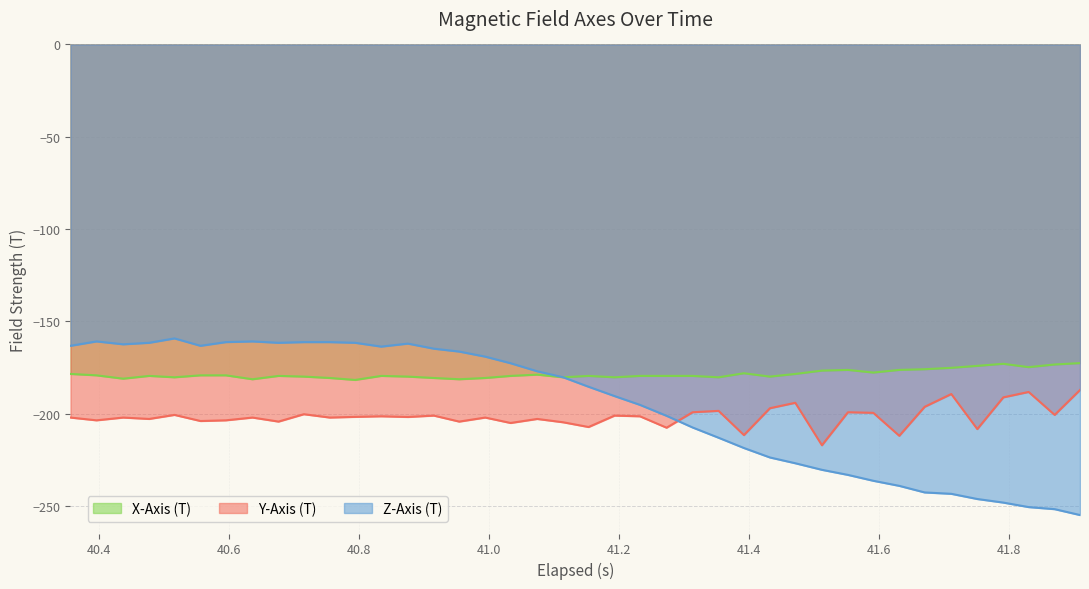

Rank the series by their maximum value, from lowest to highest.

Y-Axis (T), X-Axis (T), Z-Axis (T)